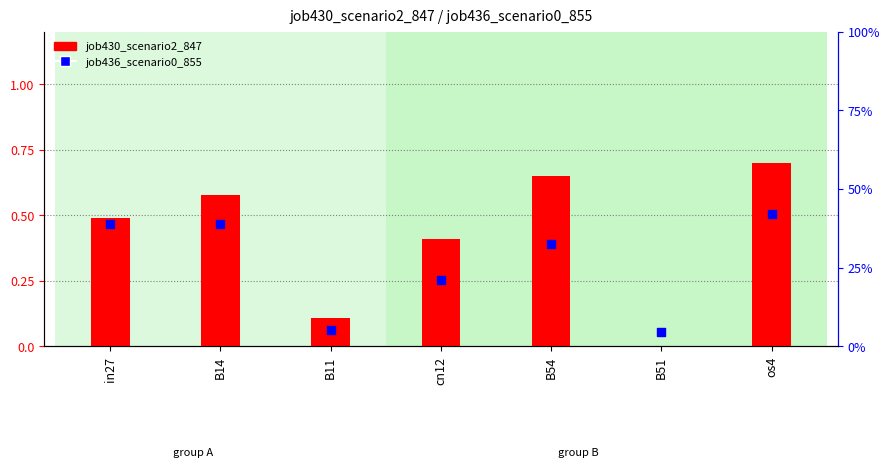

Which series reaches the minimum Y coordinate?

job430_scenario2_847